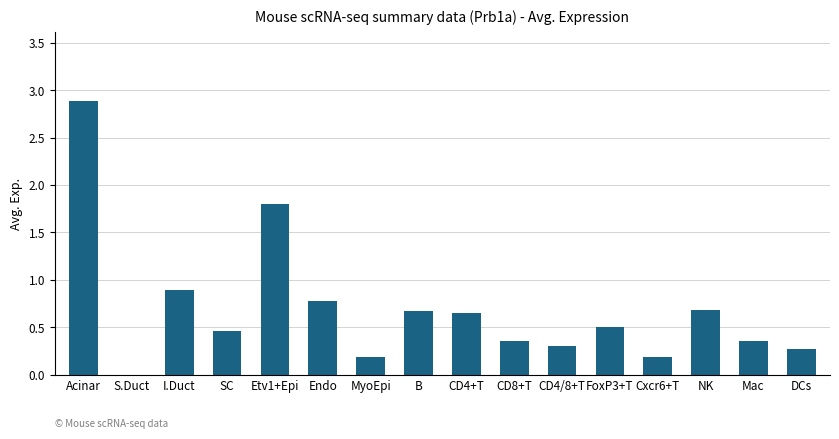

Is it true that the value at Cxcr6+T is 0.2?

True